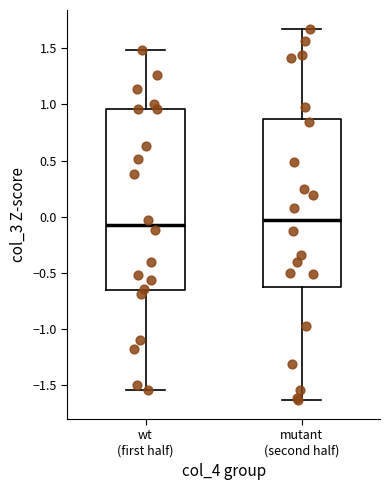

Reading left to right, read every box against the y-axis: the position of its median line, the range the box covers, and the ends of its whiskers. The values are not printed on the chart, so give them approximately, as read against the axis.

wt (first half): median -0.05, box -0.65 to 0.95, whiskers -1.55 to 1.50
mutant (second half): median -0.05, box -0.65 to 0.85, whiskers -1.65 to 1.65